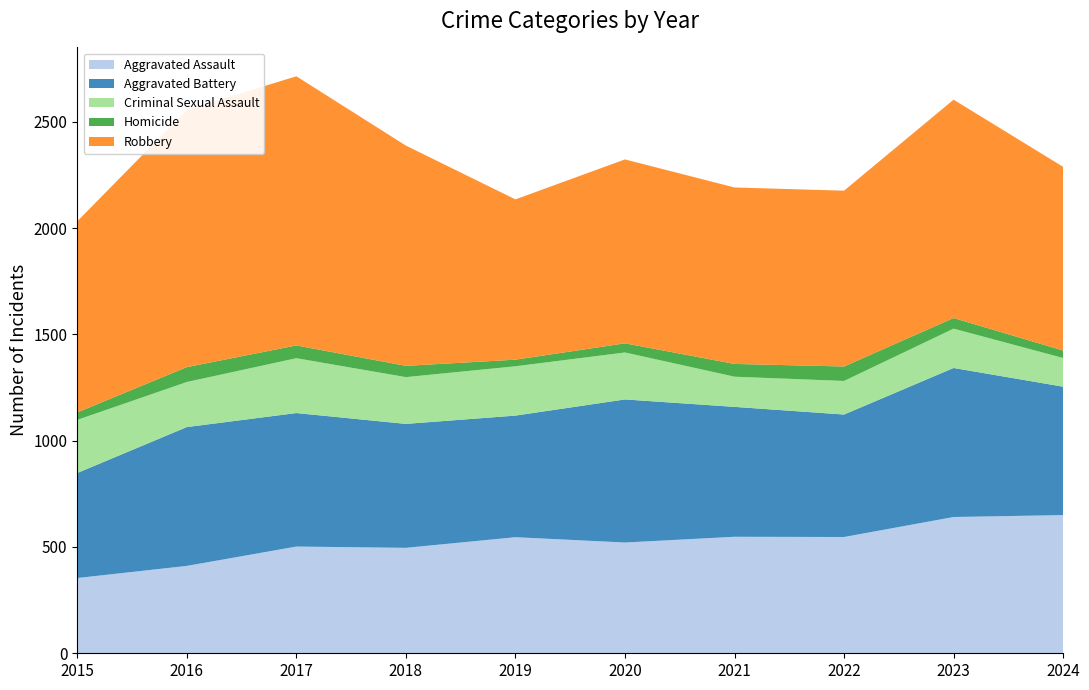

Reading left to right, extract all data points from this chart.

Aggravated Assault: 354	411	502	496	546	521	548	547	641	650
Aggravated Battery: 494	653	628	583	572	673	611	576	701	604
Criminal Sexual Assault: 250	212	258	220	232	221	142	158	185	135
Homicide: 35	70	60	53	31	43	60	68	50	35
Robbery: 899	1210	1266	1036	754	865	830	827	1027	864